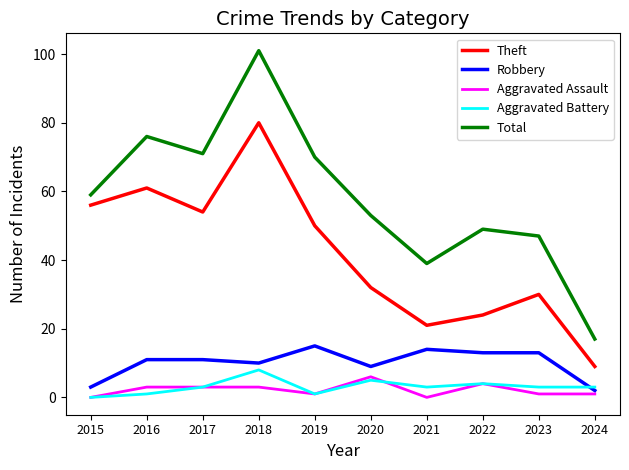

Does the chart have visible grid lines?

No